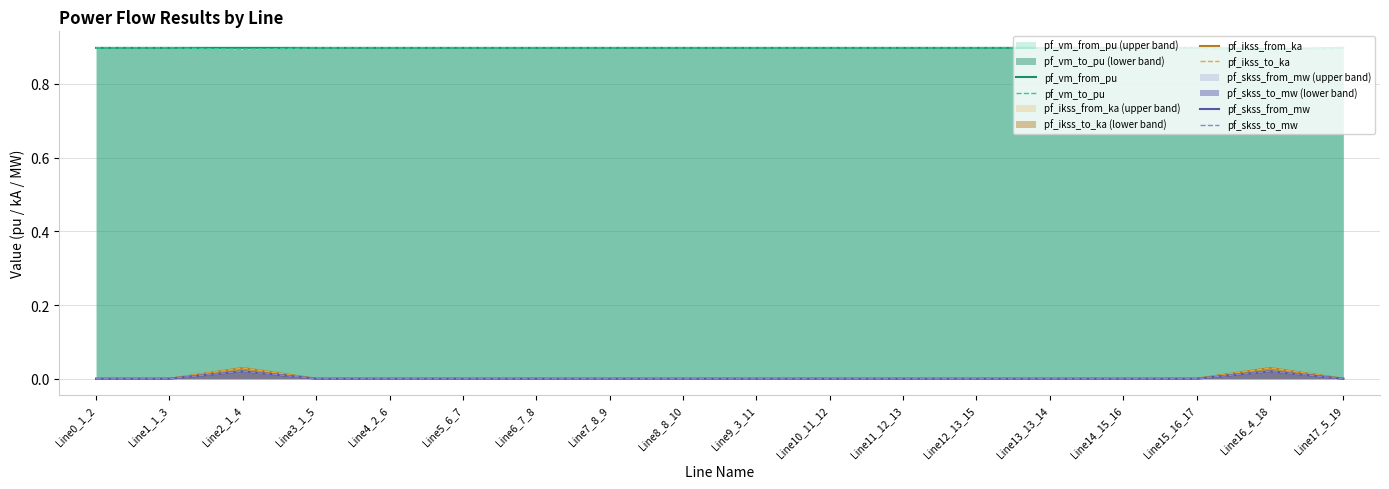

In pf_ikss_to_ka, how many points are higher than both neighbors (excluding endpoints)?

2